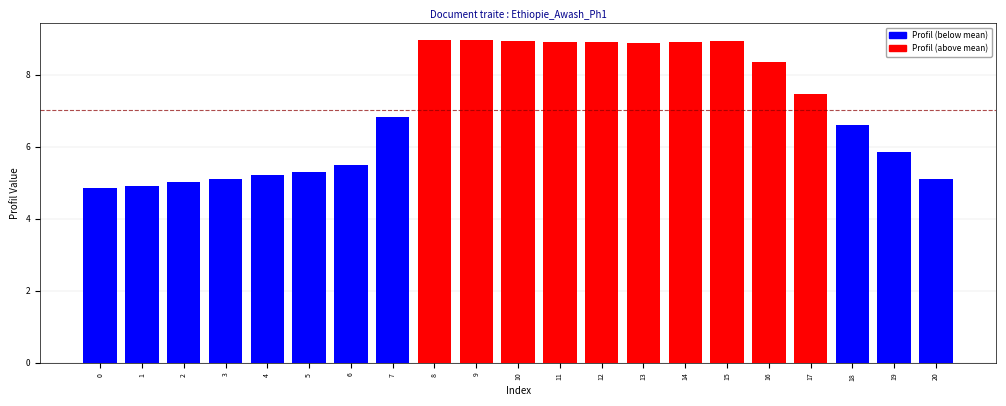

The value at 17 is 7.5. True or false?

True